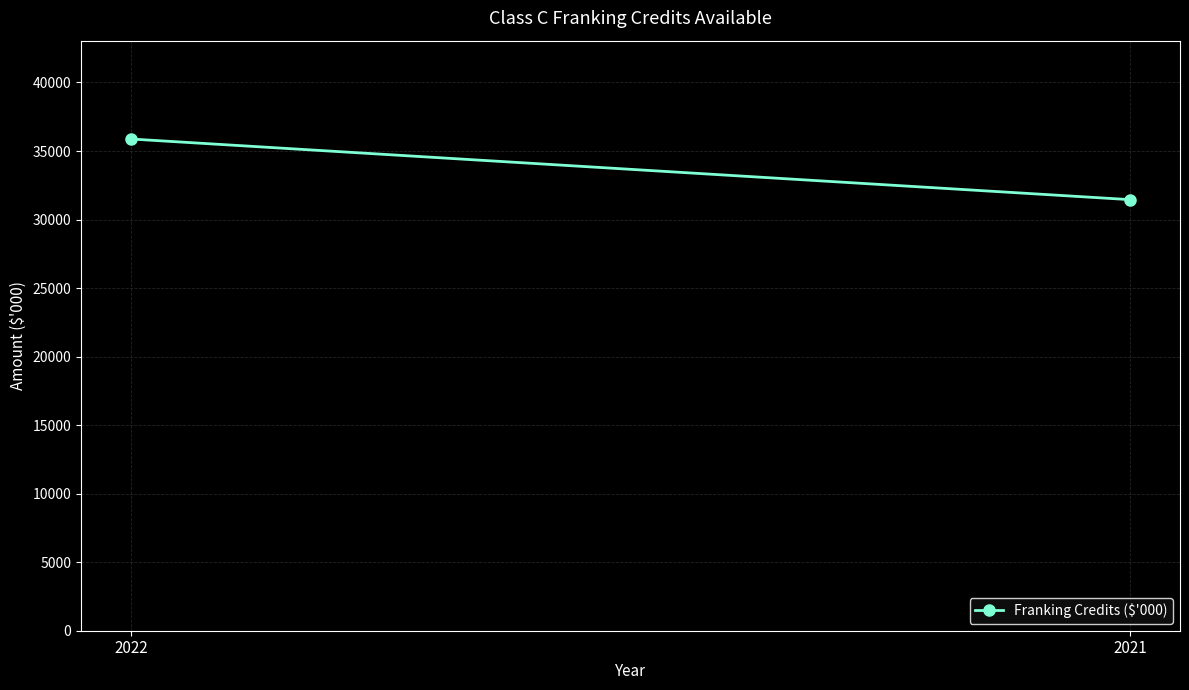

True or false: the data shows 35875 at 2022.

True